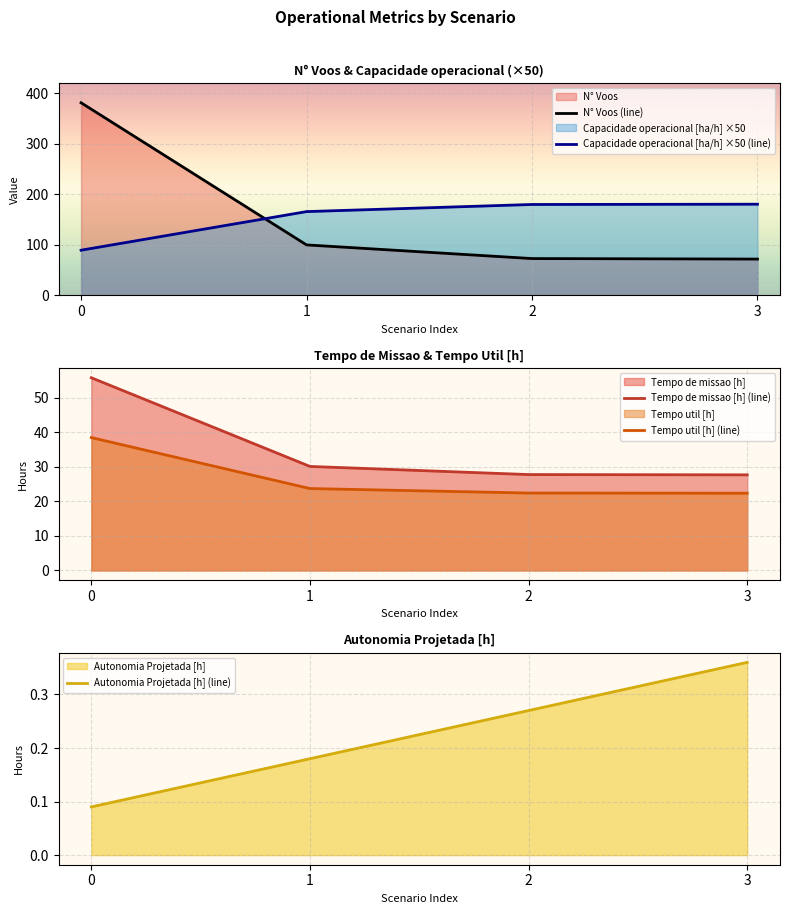

Between 2 and 1, which is larger?

1